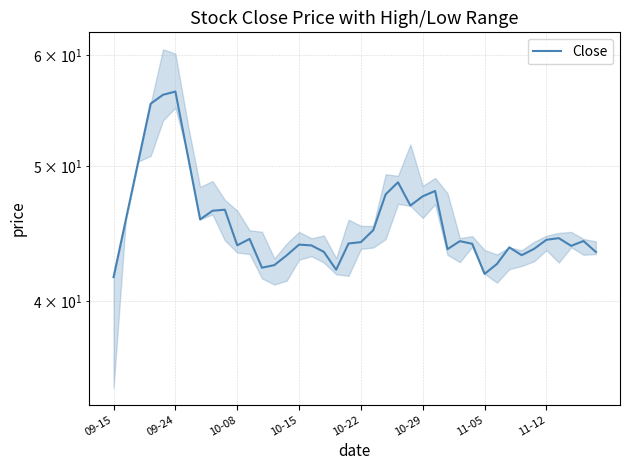

What position from the right is 16?

24